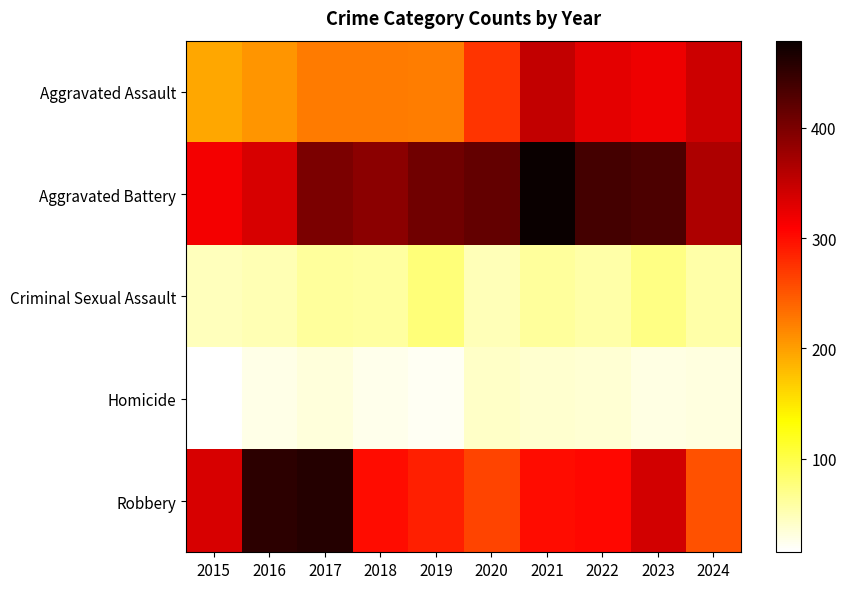

What is the total value across all series at 2018?

1000